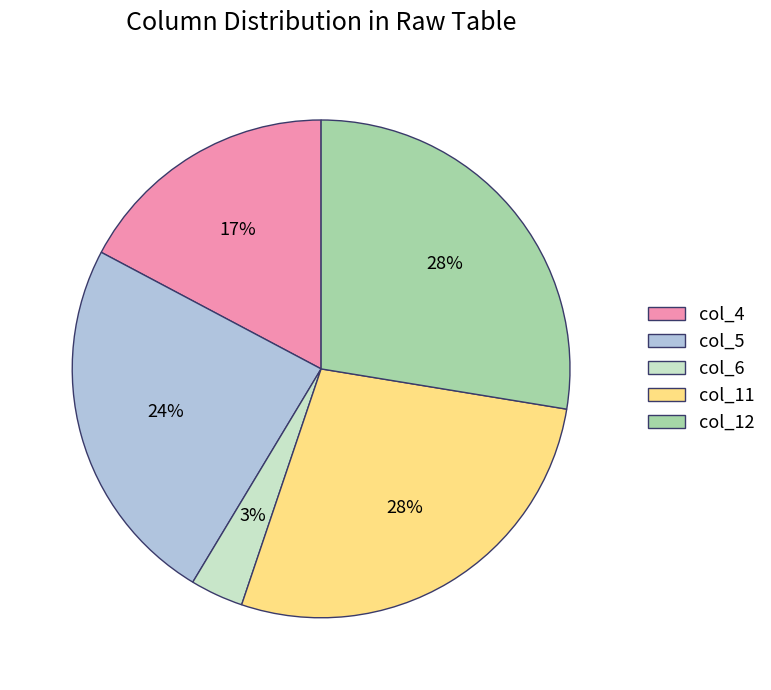

True or false: col_4 accounts for 17% of the total.

True